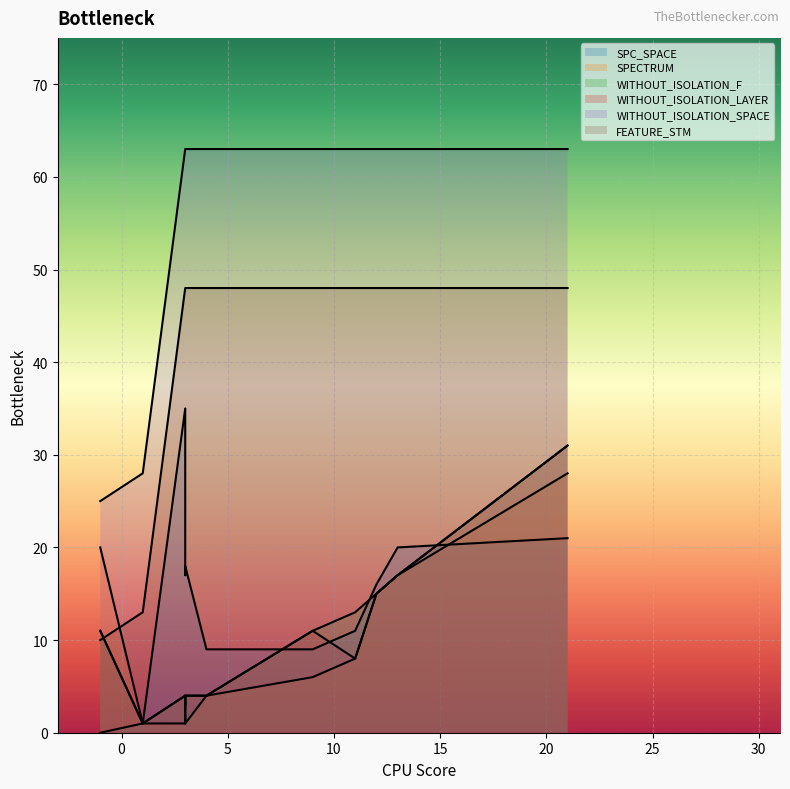

What is the difference between the WITHOUT_ISOLATION_F values at 7 and 1?

9